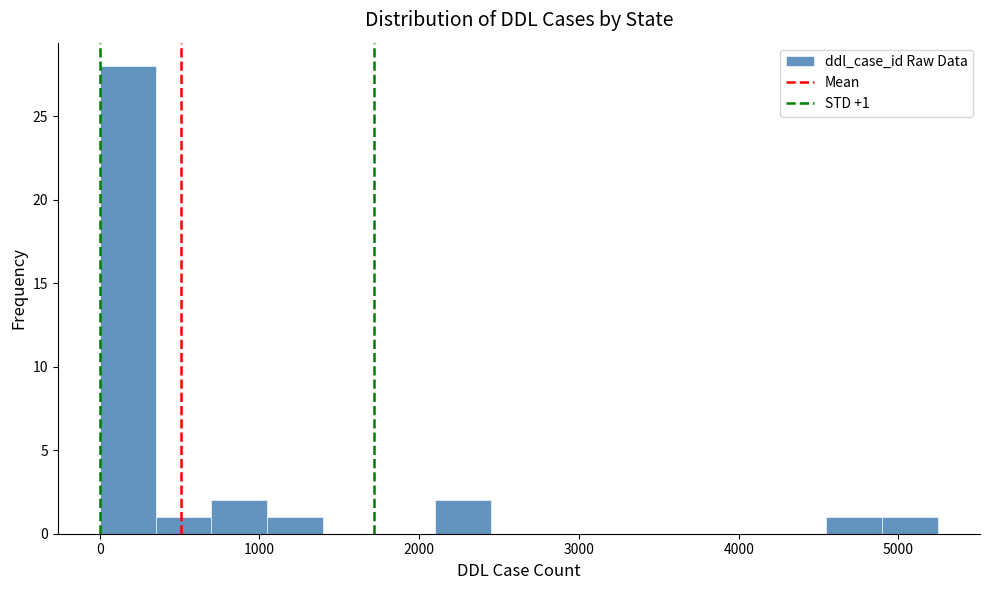

Read against the x-axis, roughly where is the centre of the tallest bar?

200